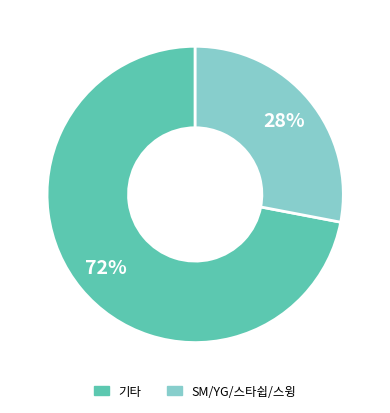

To the nearest percent, what is the average slice percentage?

50%